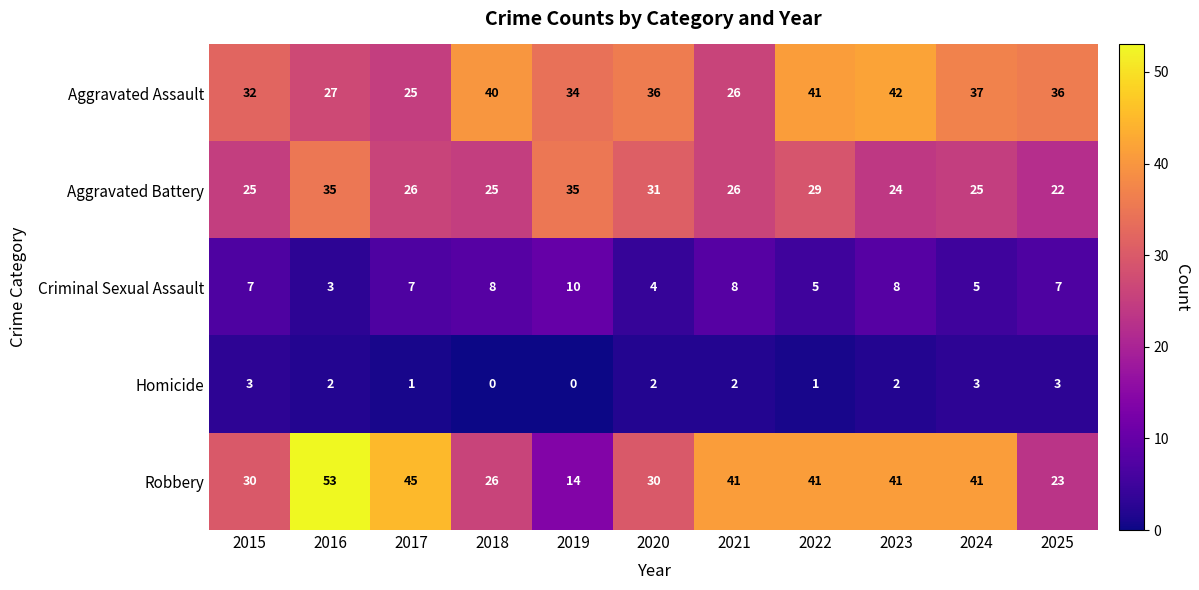

Is it true that Aggravated Assault equals 59 at 2022?

False